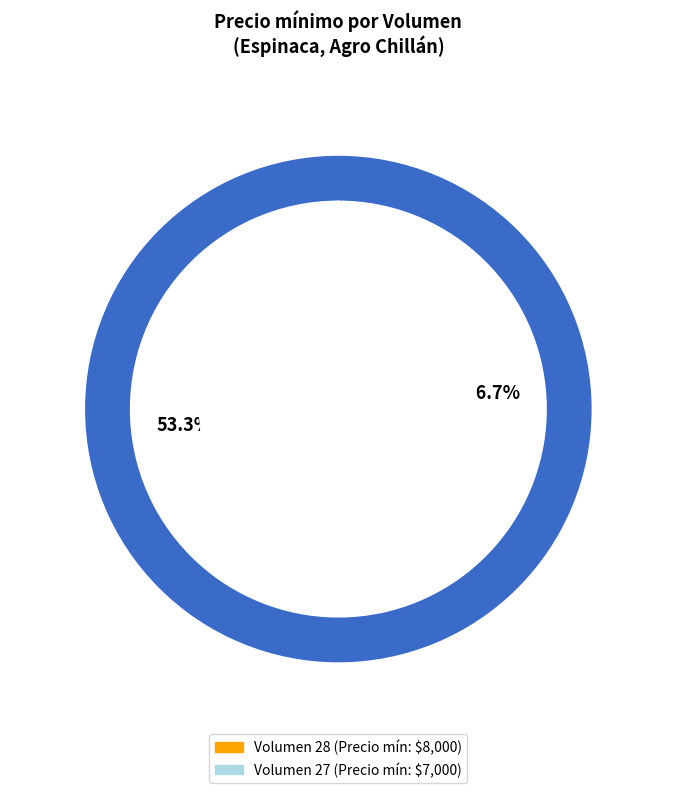

What portion of the pie excludes 27?

53.3%